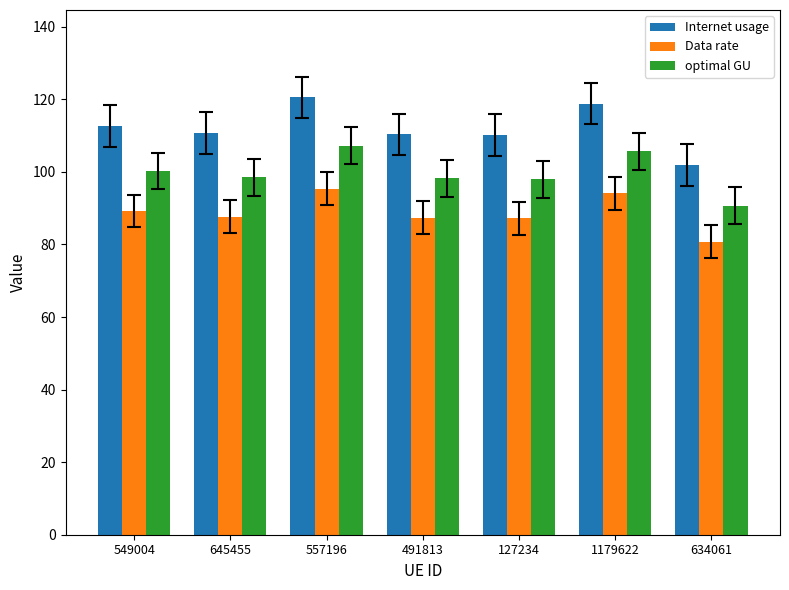

What position from the left is 645455?

2